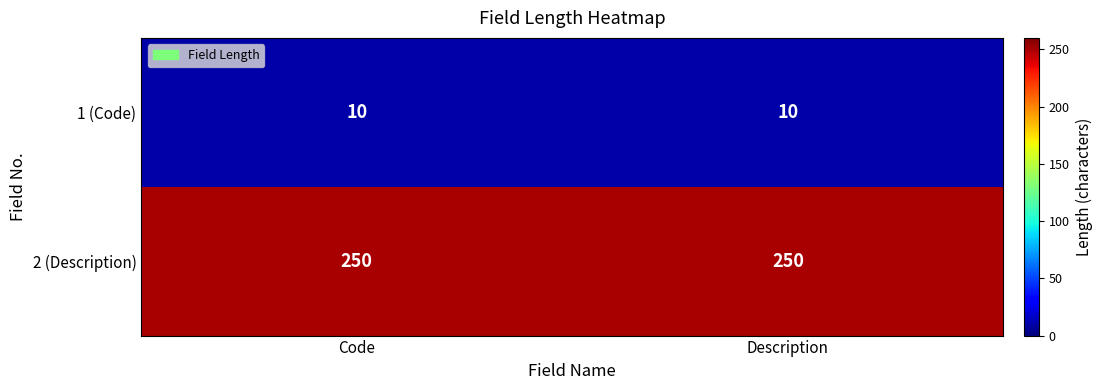

What is the smallest value displayed?

10